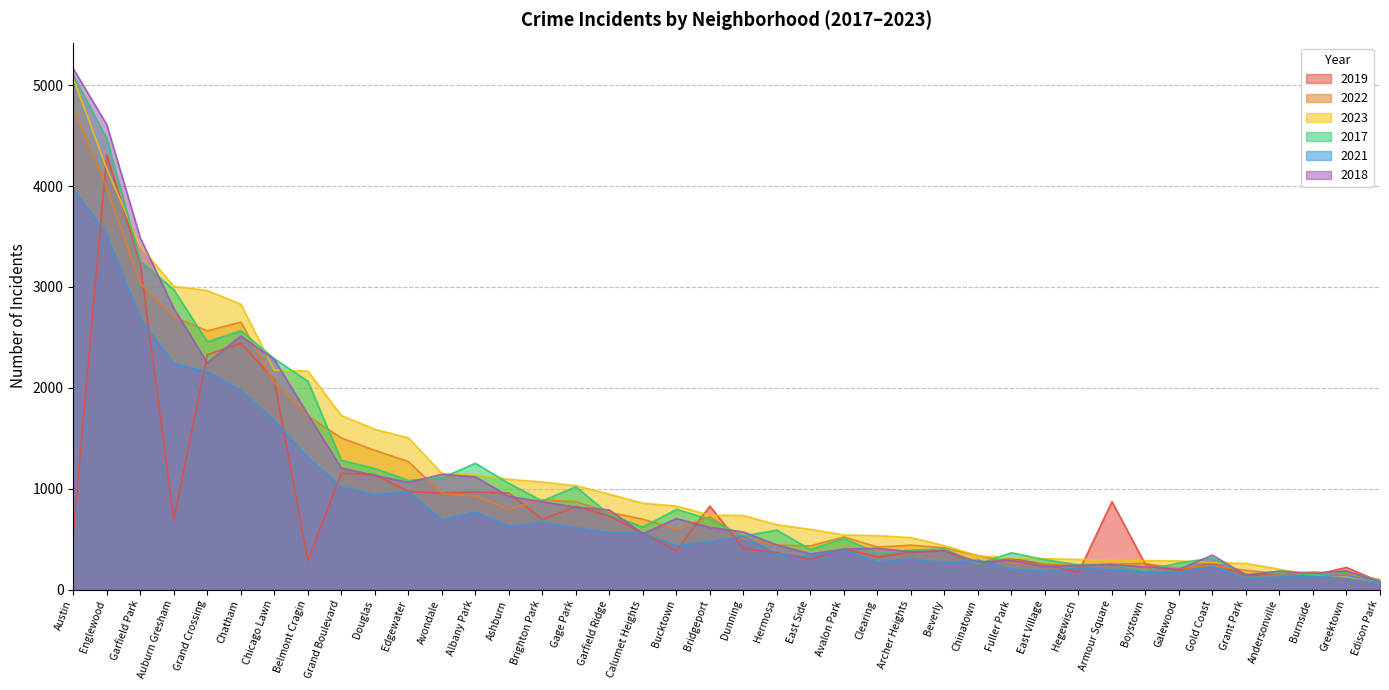

Which series has the largest range (max minus min)?

2018